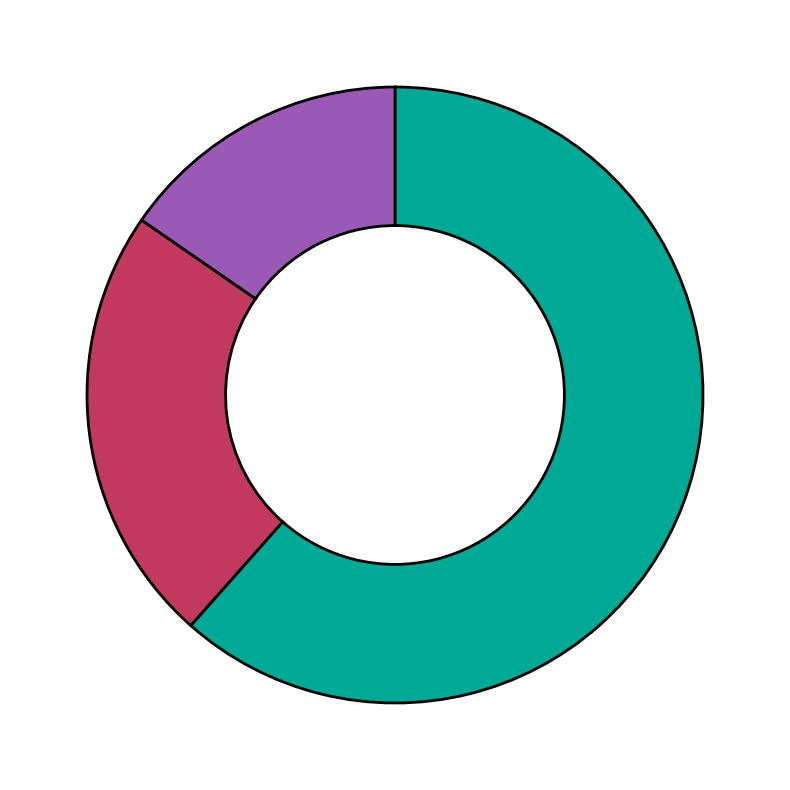

Is there any slice that represents more than half of the pie?

Yes